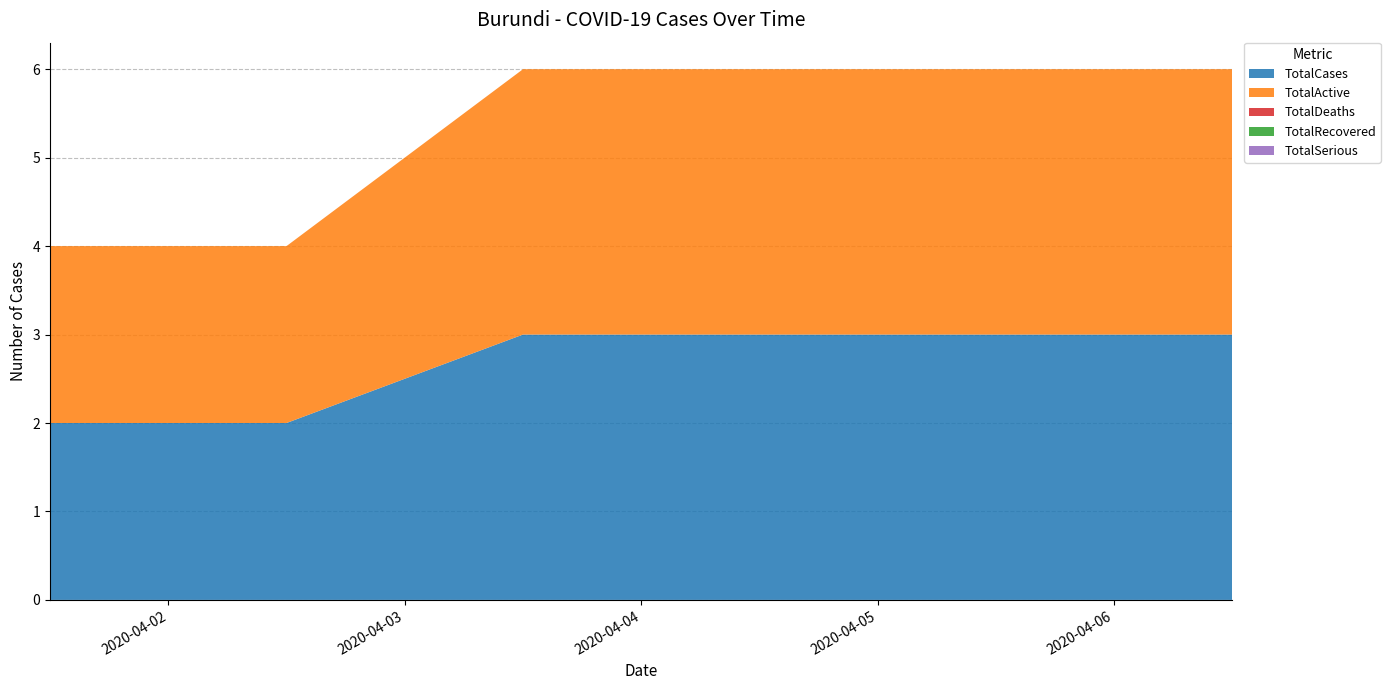

Reading right to left, what are all the values shown in this chart?

TotalCases: 3	3	3	3	2	2
TotalActive: 3	3	3	3	2	2
TotalDeaths: 0	0	0	0	0	0
TotalRecovered: 0	0	0	0	0	0
TotalSerious: 0	0	0	0	0	0